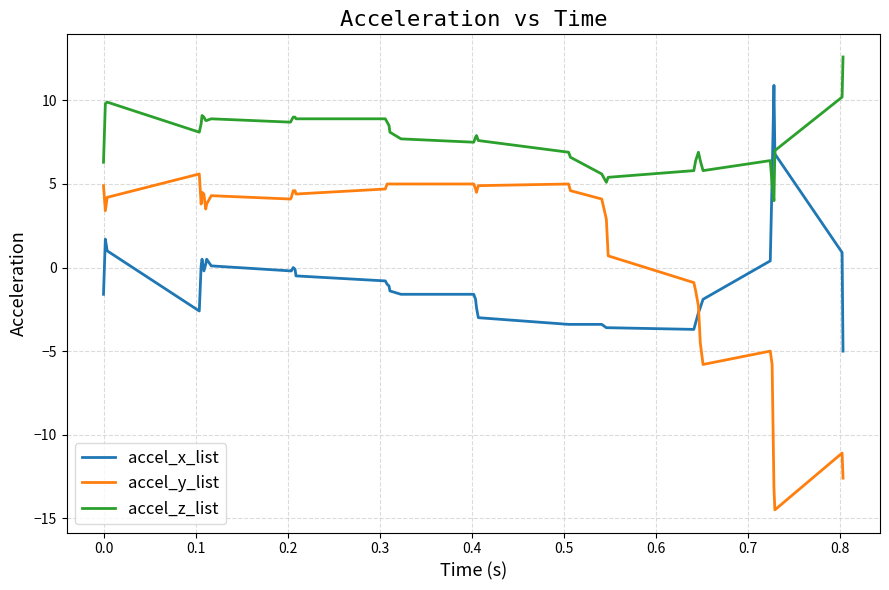

List the series in order of their peak value, highest first.

accel_z_list, accel_x_list, accel_y_list